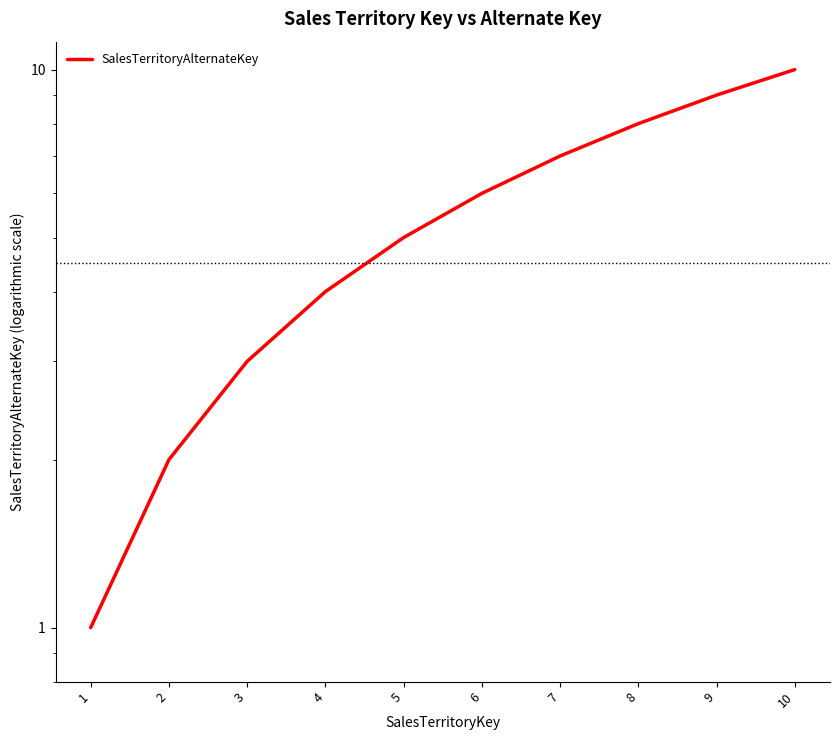

At which category does the chart reach its minimum across all series?

1